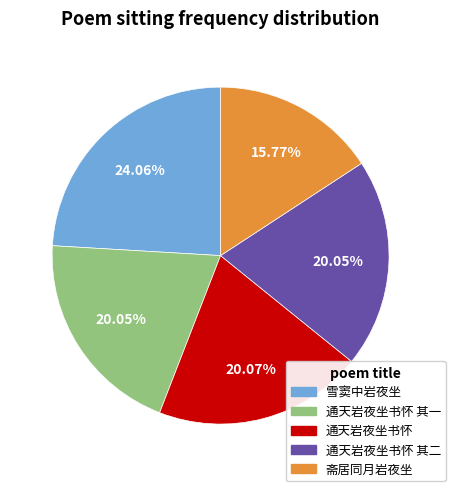

Does any single category account for the majority?

No